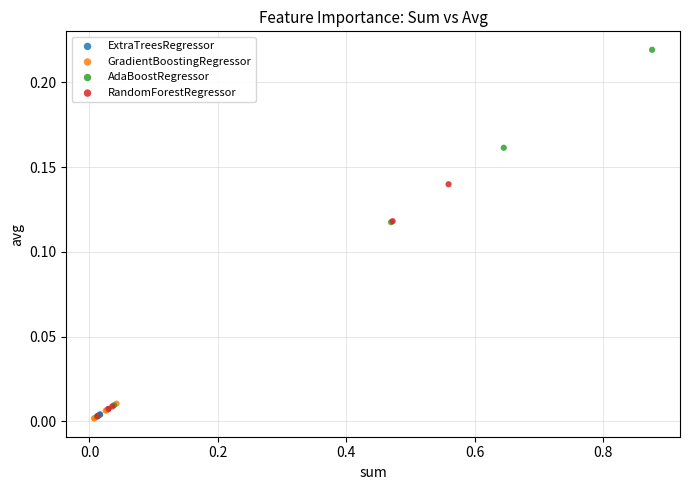

Which series reaches the maximum Y coordinate?

AdaBoostRegressor